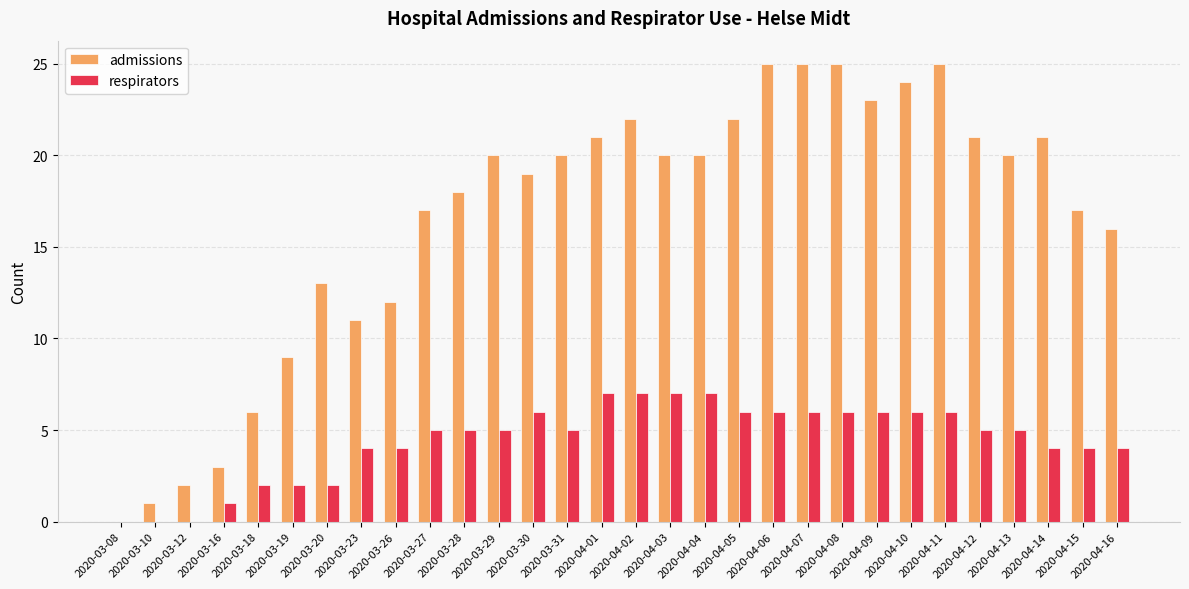

How many distinct data groups are displayed?

2